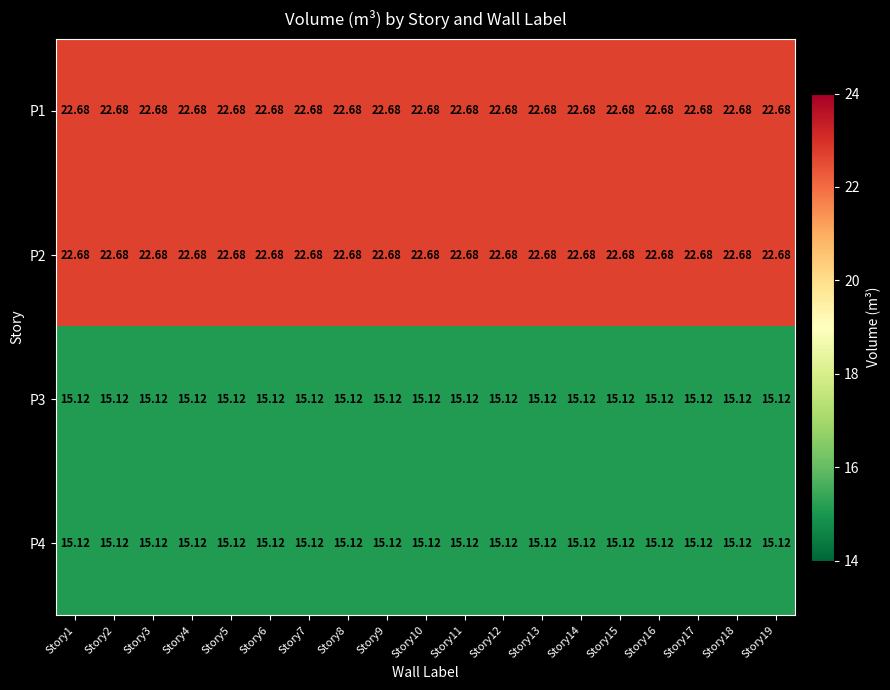

At which category does the chart reach its minimum across all series?

Story1